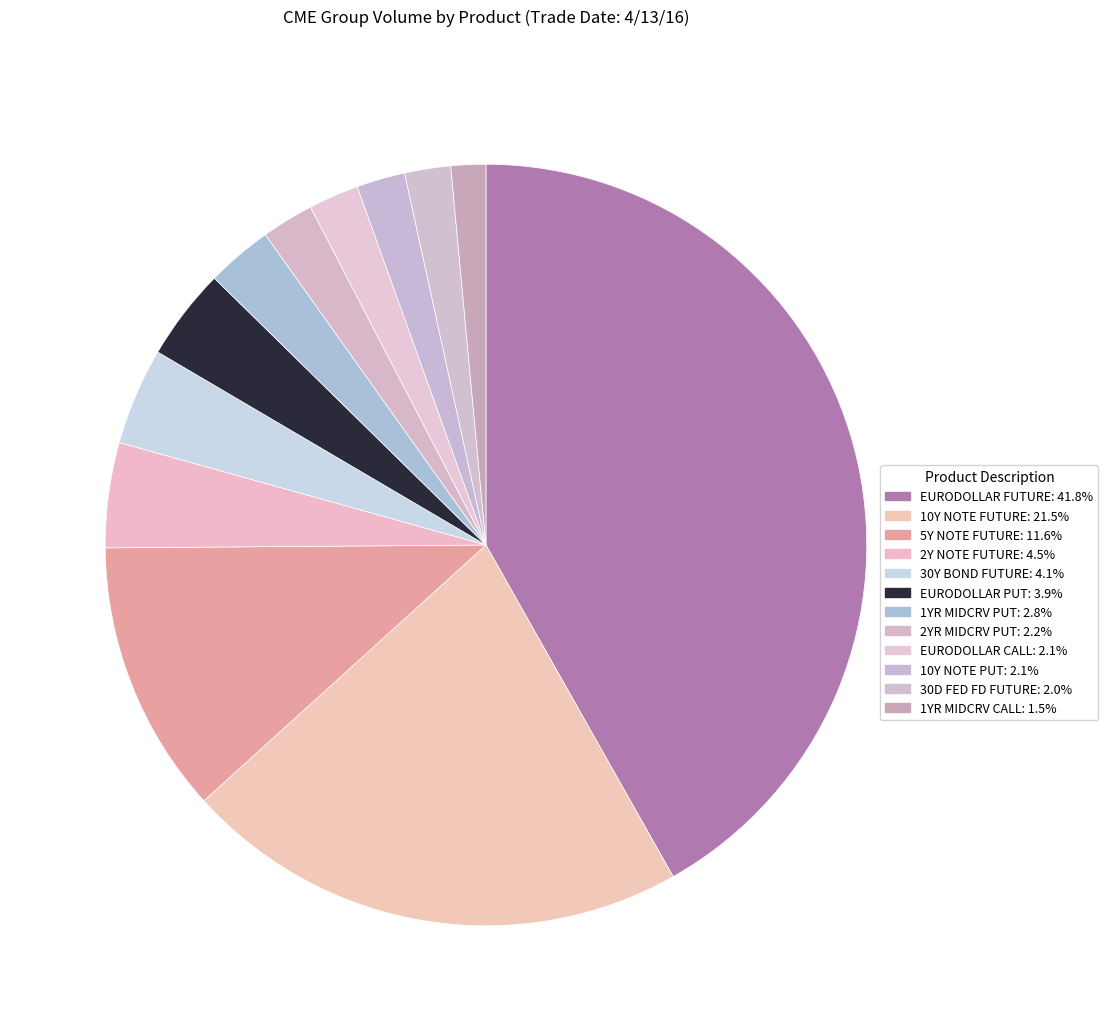

Does any single category account for the majority?

No